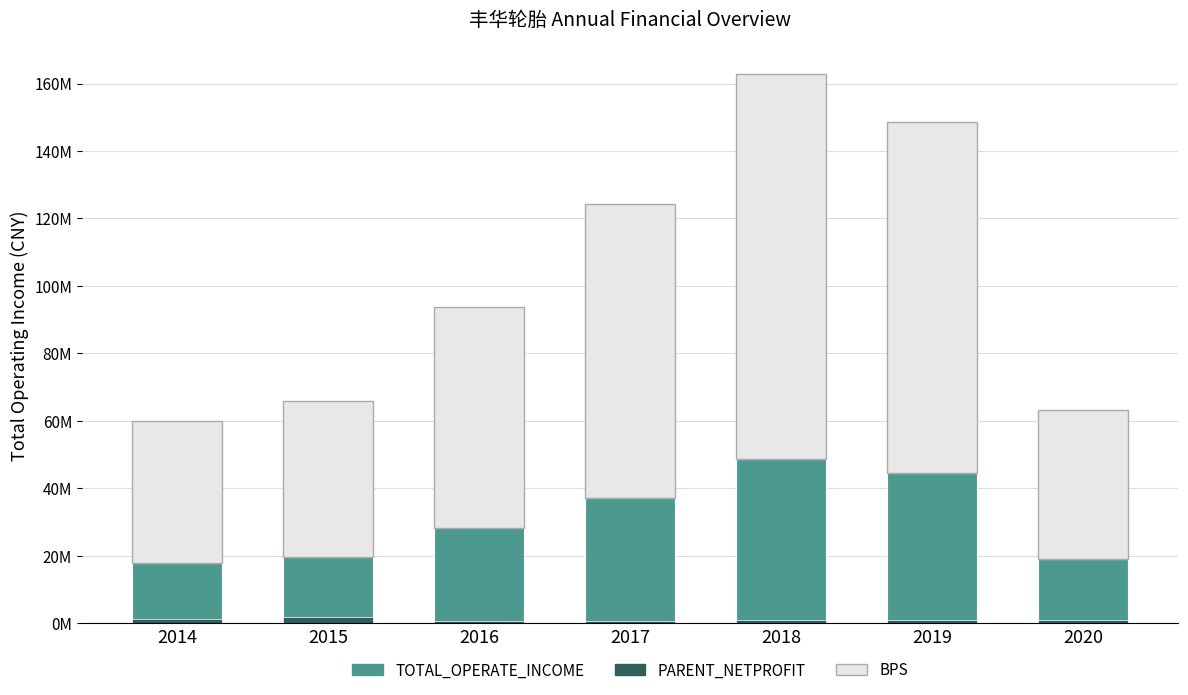

Which has a higher value, 2015 or 2016?

2016